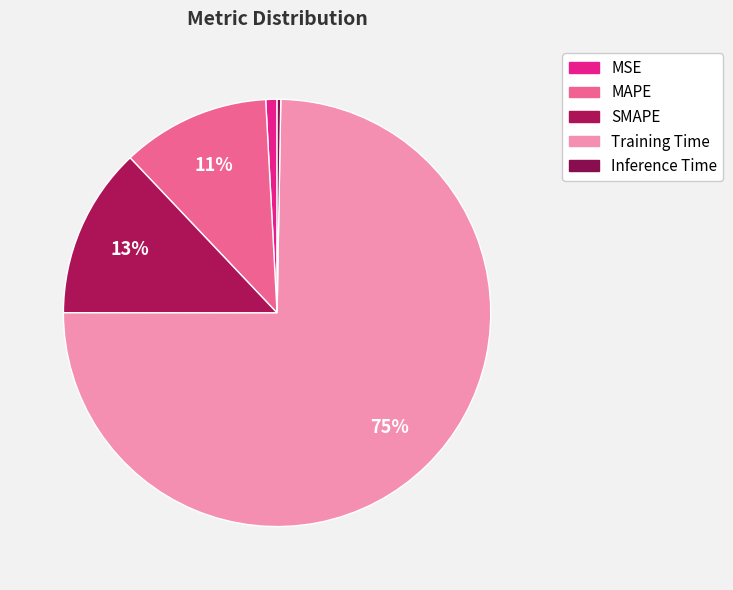

Does MAPE represent more than half of the total?

No